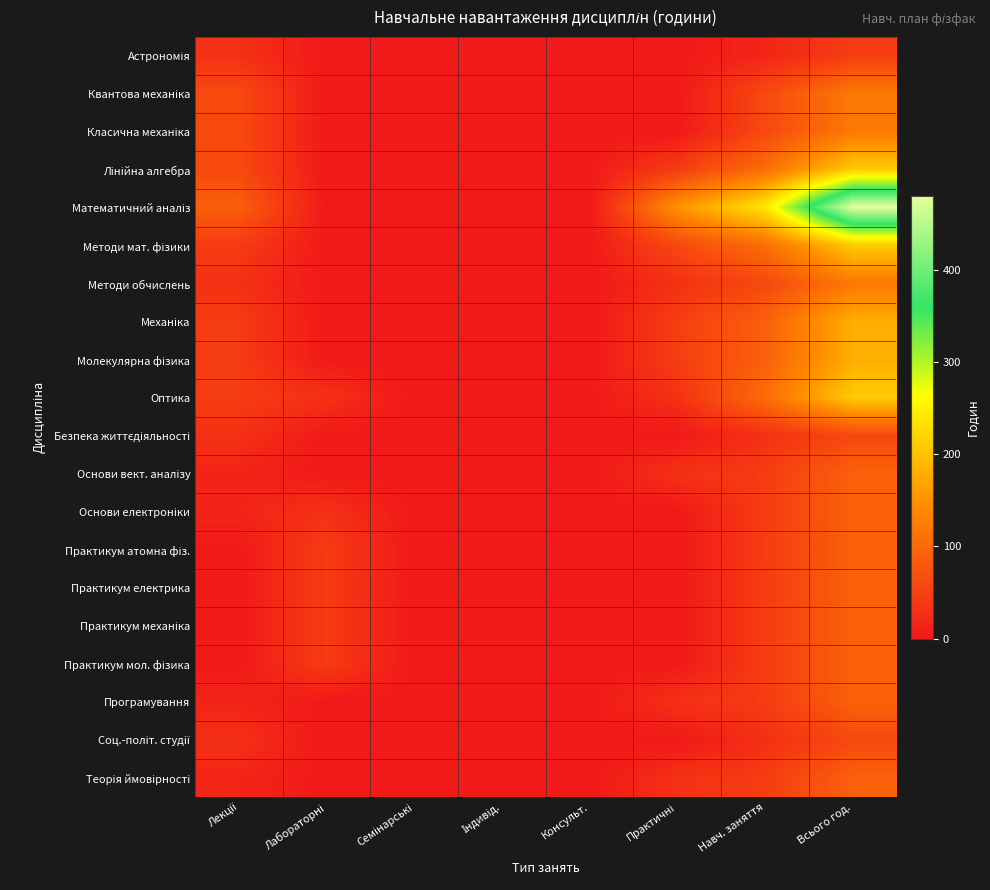

Which category has the lowest value across all series?

Лабораторні